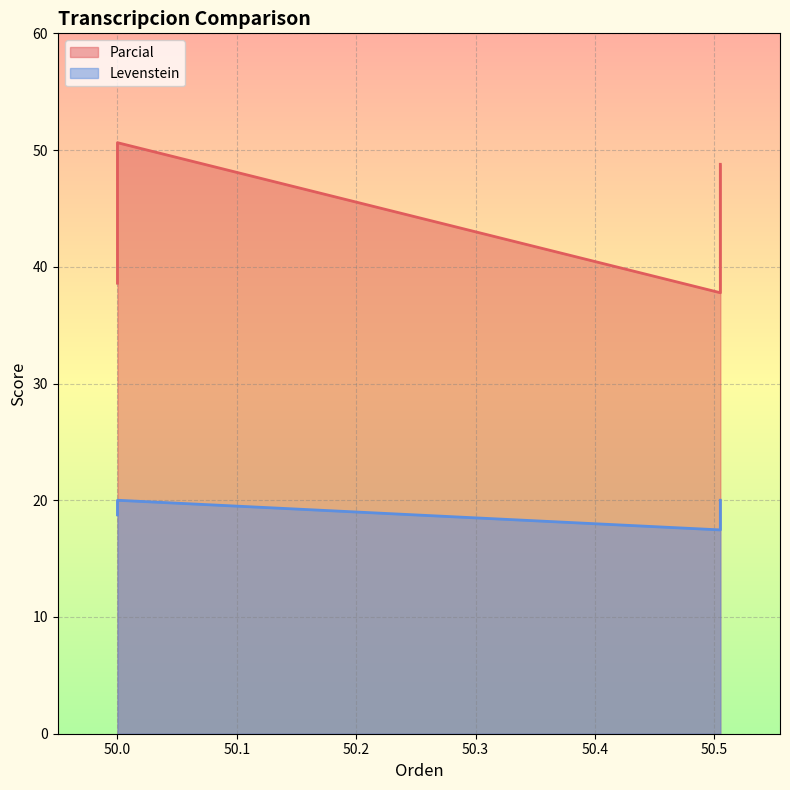

What is the value of the Levenstein point at the 4th from the left?

20.0